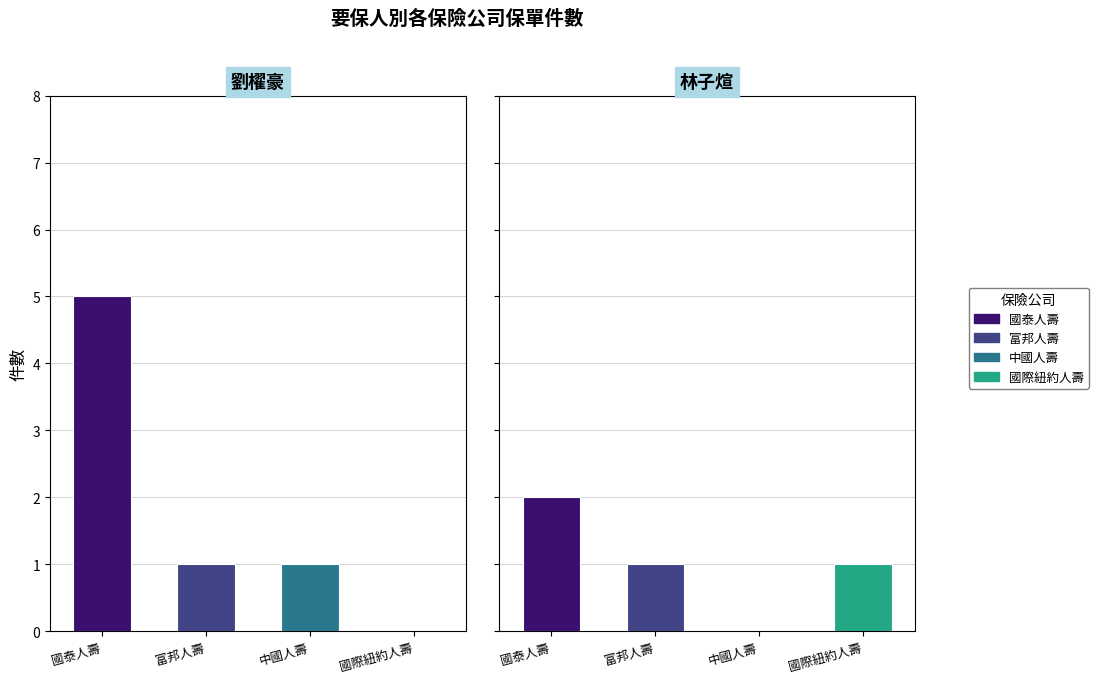

How many positive values does the 劉櫂豪 series have?

3